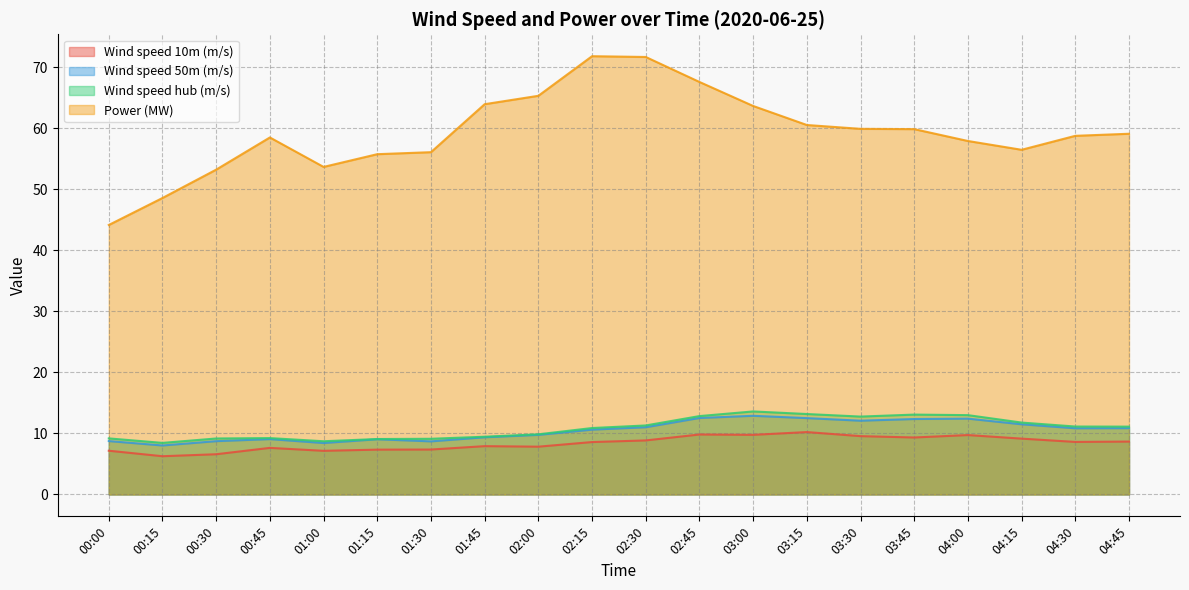

At which category is the sum across all series the highest?

02:30